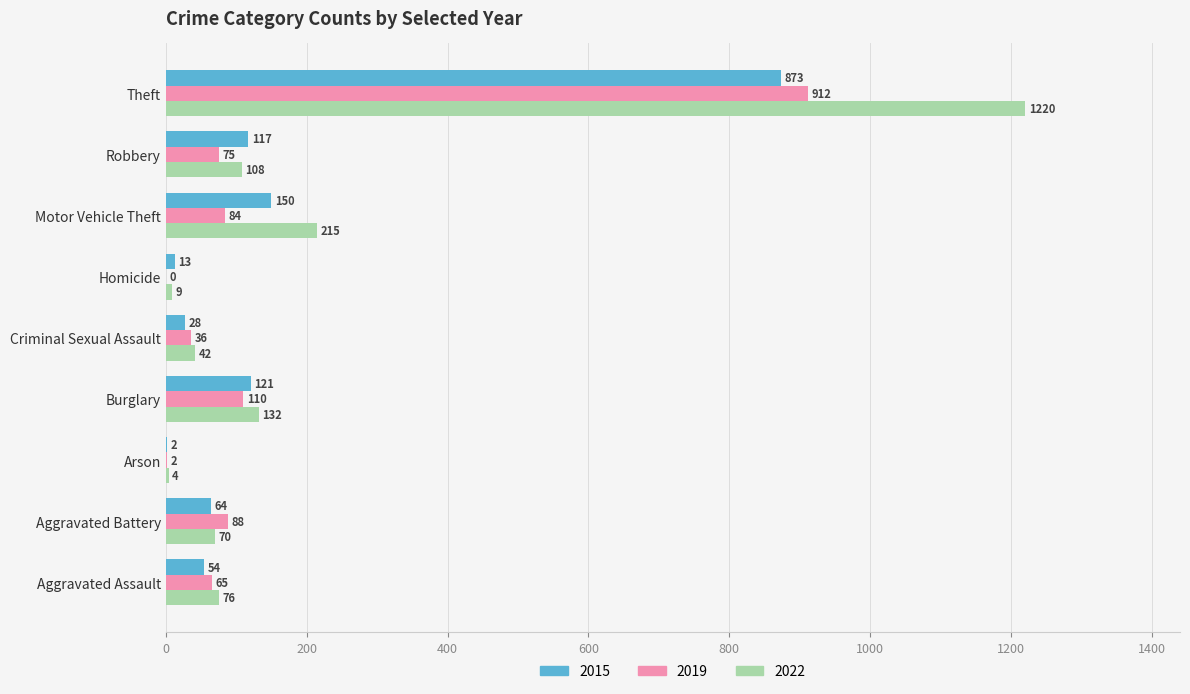

The 2019 series shows 406 at Homicide. True or false?

False